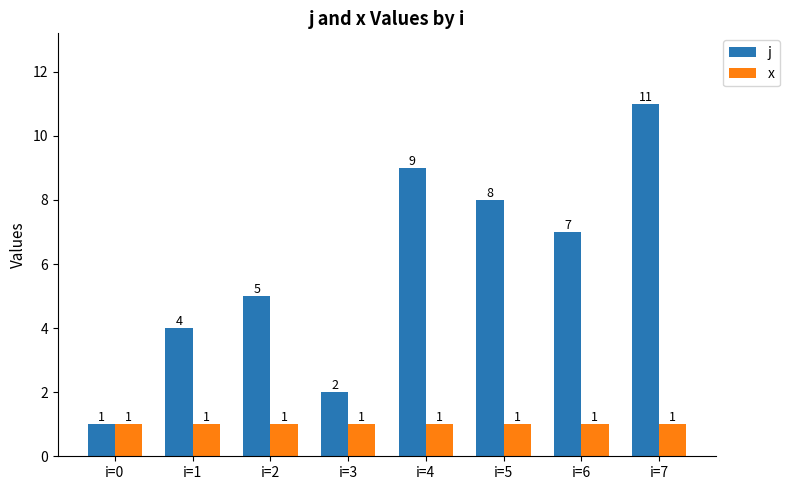

Between i=1 and i=5, which series saw the biggest shift?

j